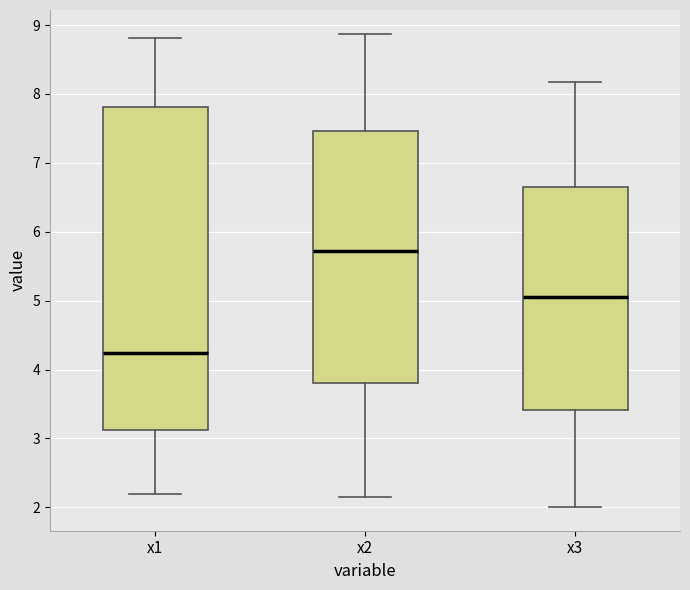

Reading left to right, transcribe this box plot: for each box, give where its median line is, the range the box spans, and where its two whiskers end, as read against the y-axis. The values are not printed on the chart, so give them approximately, as read against the axis.

x1: median 4.2, box 3.1 to 7.8, whiskers 2.2 to 8.8
x2: median 5.7, box 3.8 to 7.5, whiskers 2.1 to 8.9
x3: median 5.0, box 3.4 to 6.6, whiskers 2.0 to 8.2